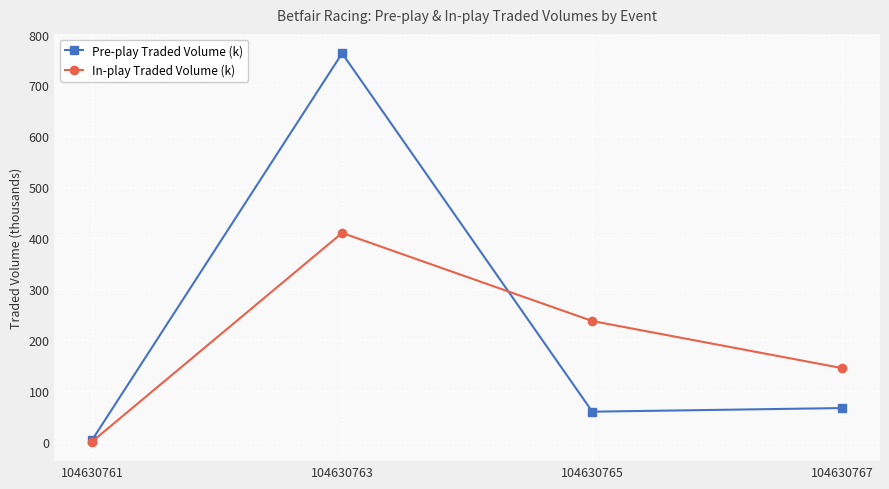

How many series are shown in this chart?

2